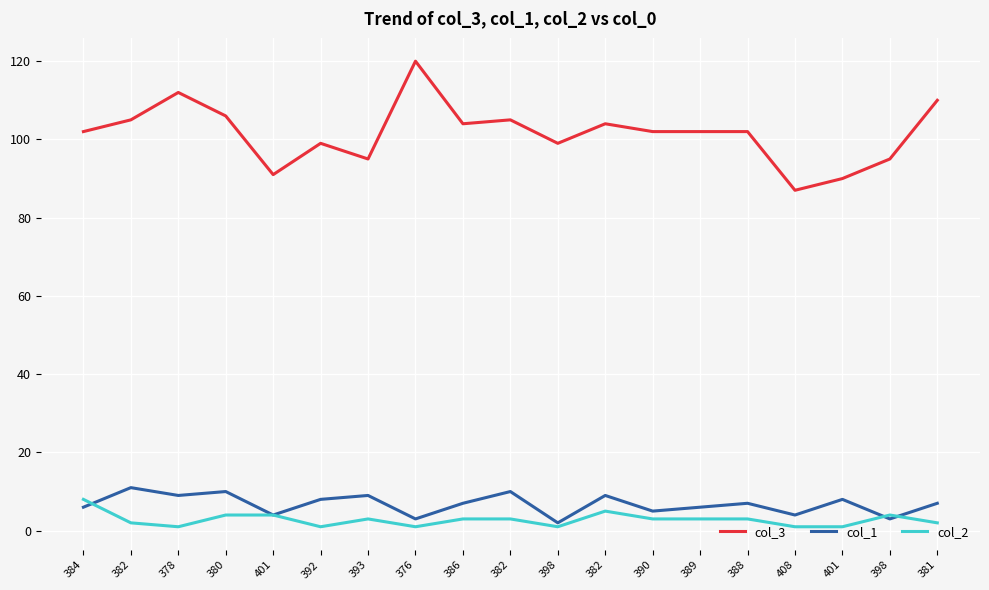

What are all the series names shown in the legend?

col_3, col_1, col_2